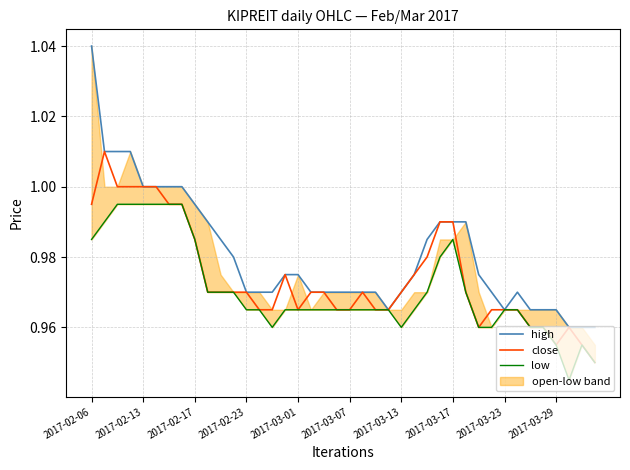

Is it true that high equals 1.0 at 2017-02-13?

True